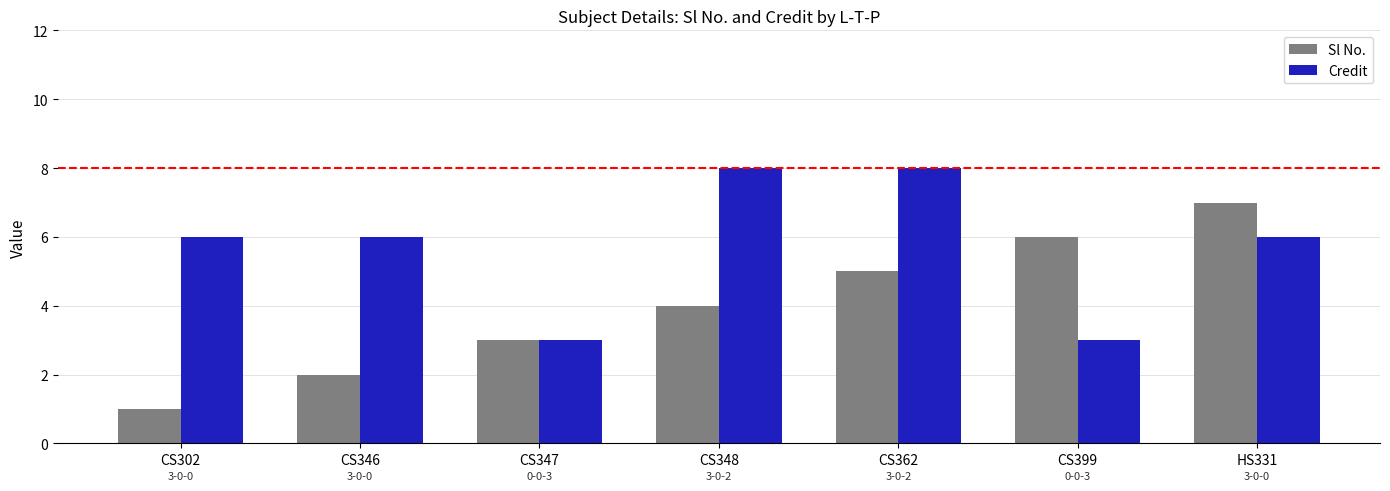

How many Credit values are between 3 and 8?

7